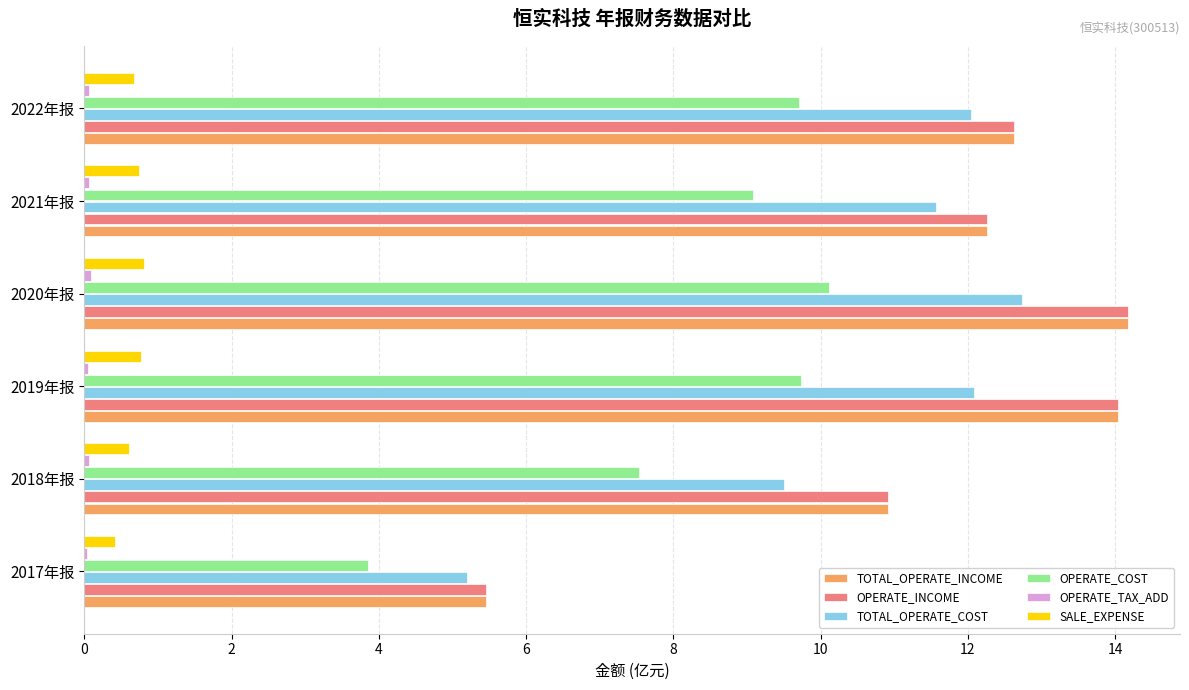

What is the sum of all TOTAL_OPERATE_INCOME values?

69.4